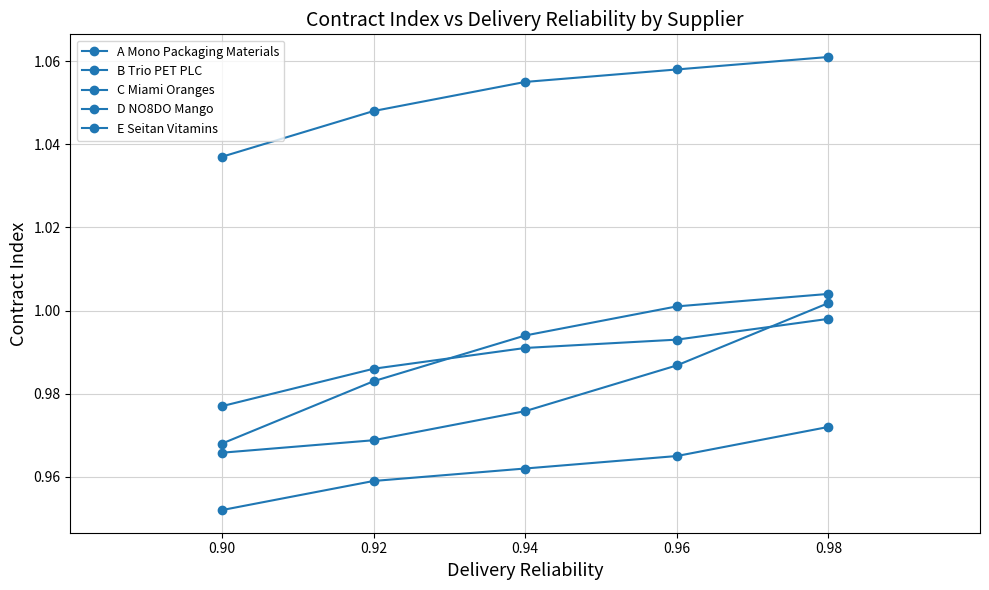

Count the number of categories in the chart.

5